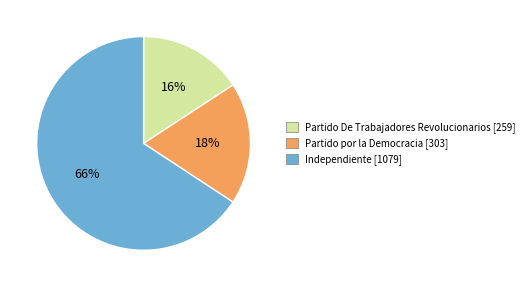

Approximately how many times larger is the value at Partido De Trabajadores Revolucionarios [259] compared to Partido por la Democracia [303]?

0.9